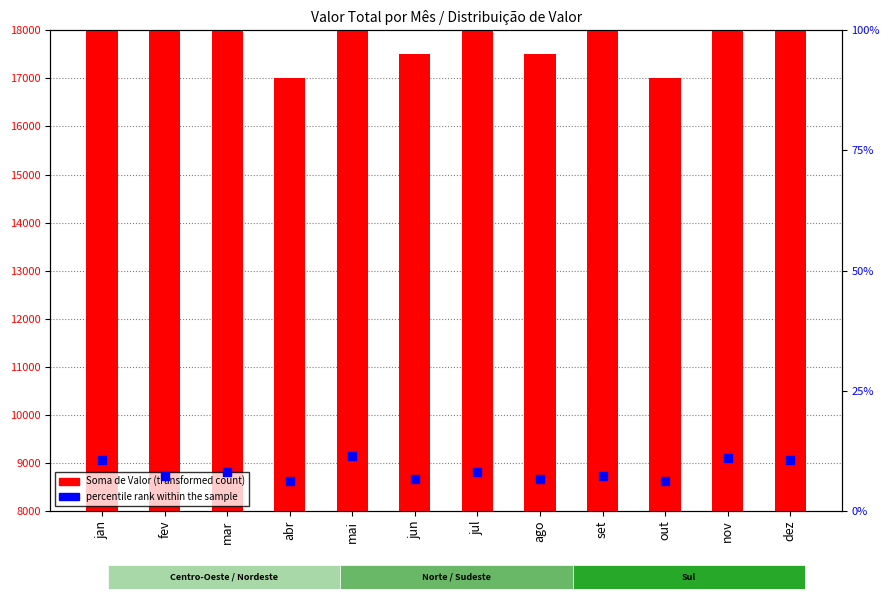

Between ago and nov, which is larger?

nov